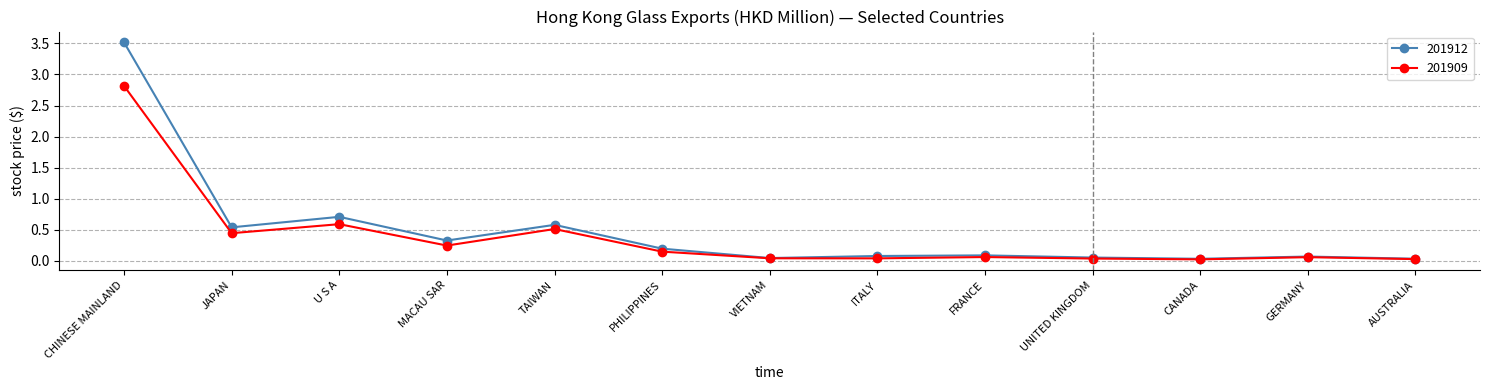

What is the value of the 201912 point at the 1st from the left?

3.5